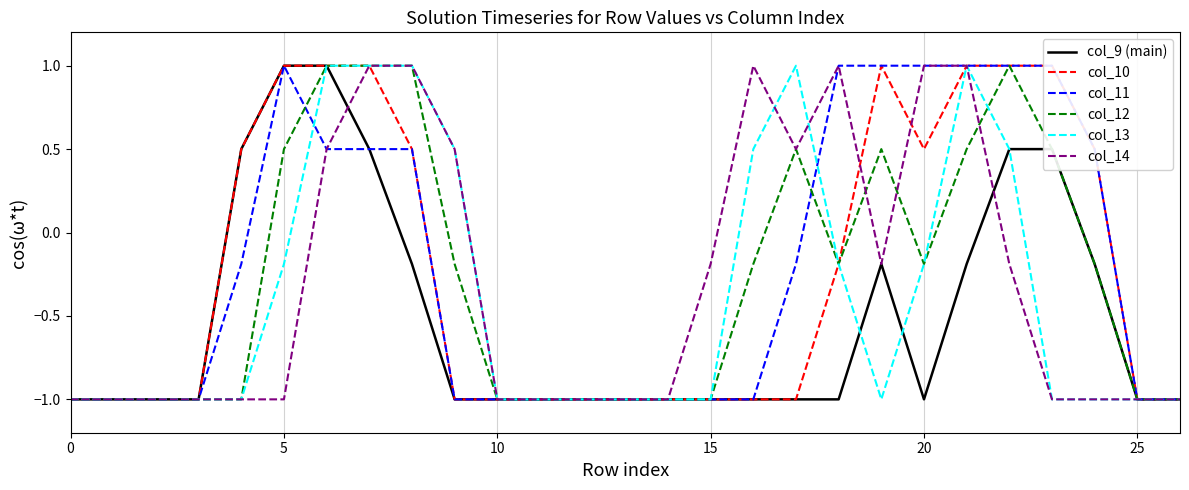

What are all the series names shown in the legend?

col_9 (main), col_10, col_11, col_12, col_13, col_14